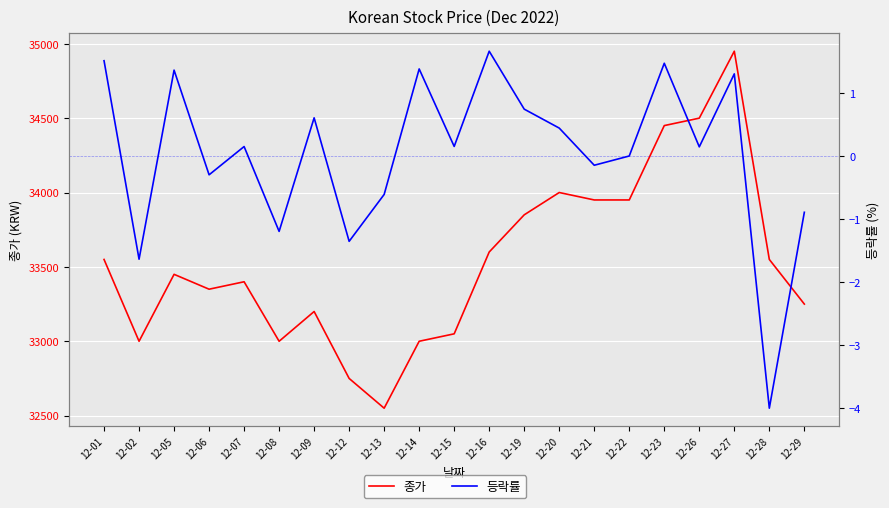

Is it true that 등락률 equals 1.7 at 12-16?

True